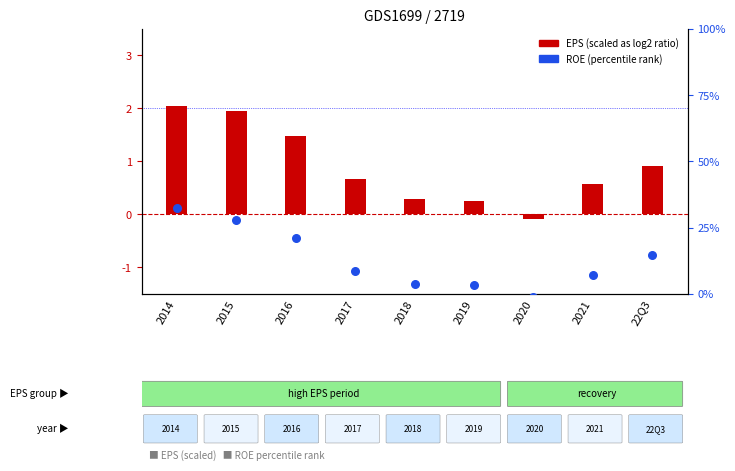

At how many categories does at least one series exceed 29?

1